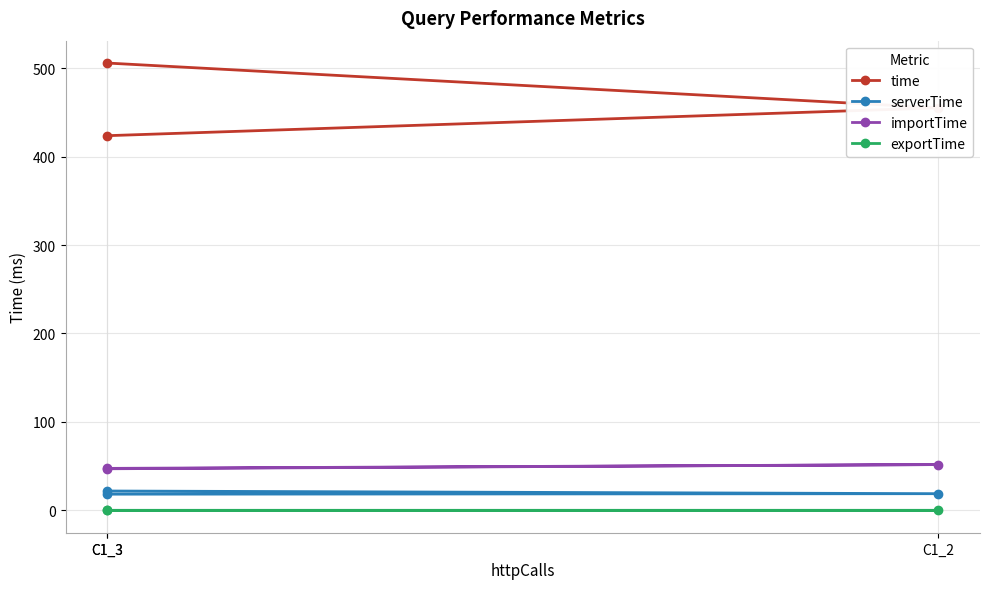

What is the value of the serverTime point at the 2nd from the left?

18.9